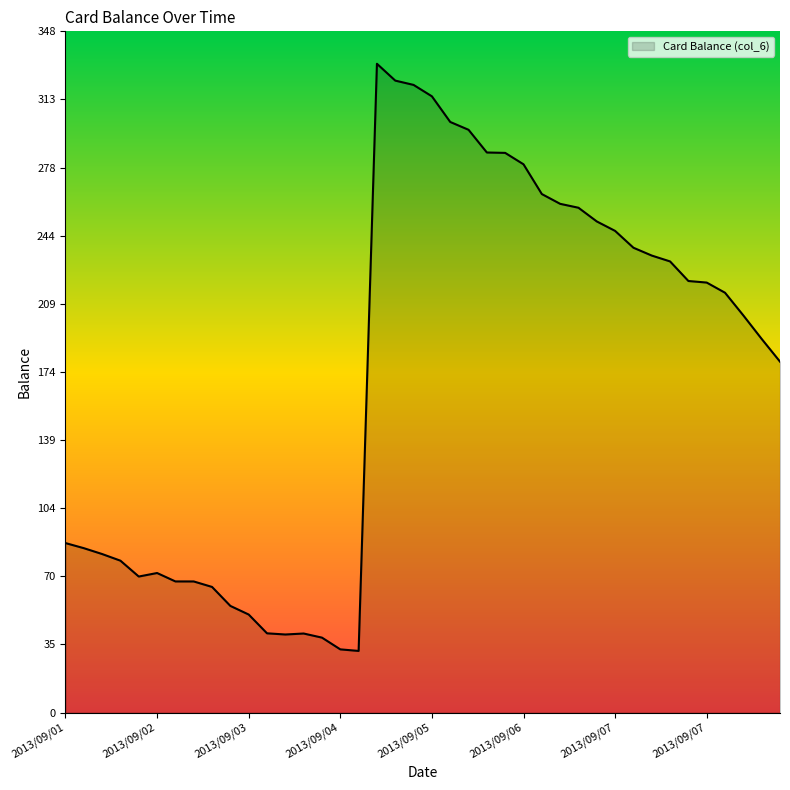

What is the sum of all values?

6946.4